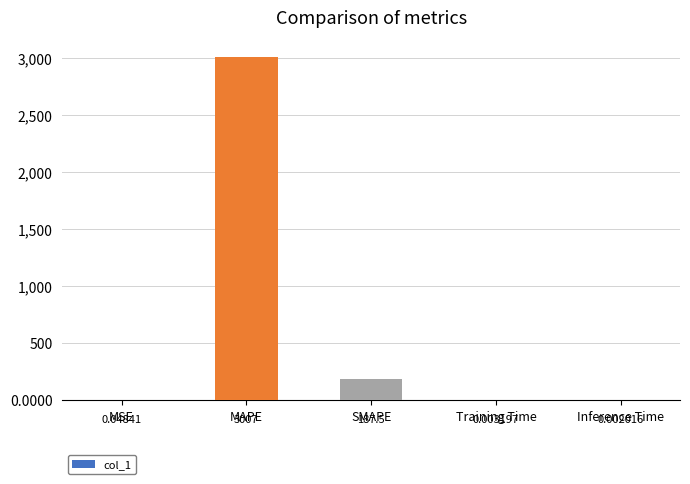

What is the sum of the values at MSE and SMAPE?

187.6